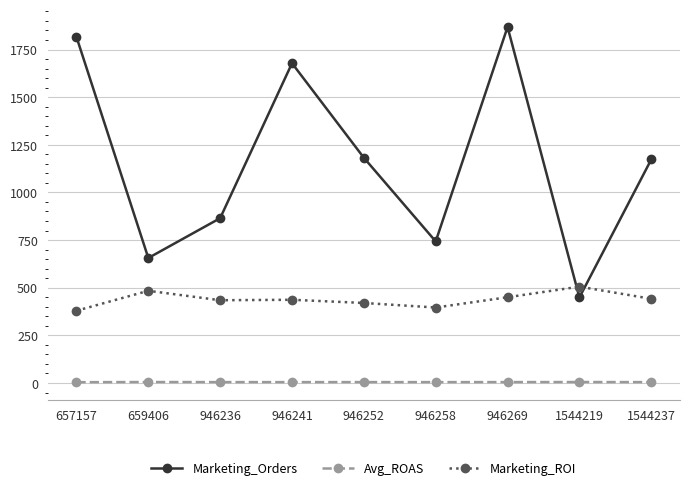

What is the sum of the Marketing_ROI values at 946269 and 657157?

829.3